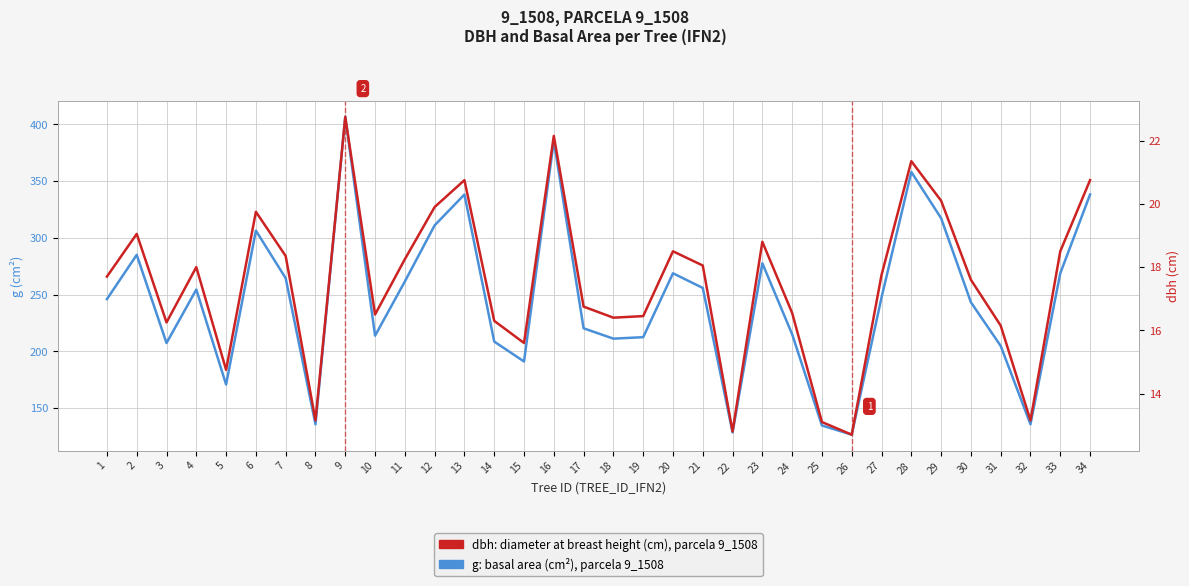

How many values in the dbh (cm) series exceed 17?

19